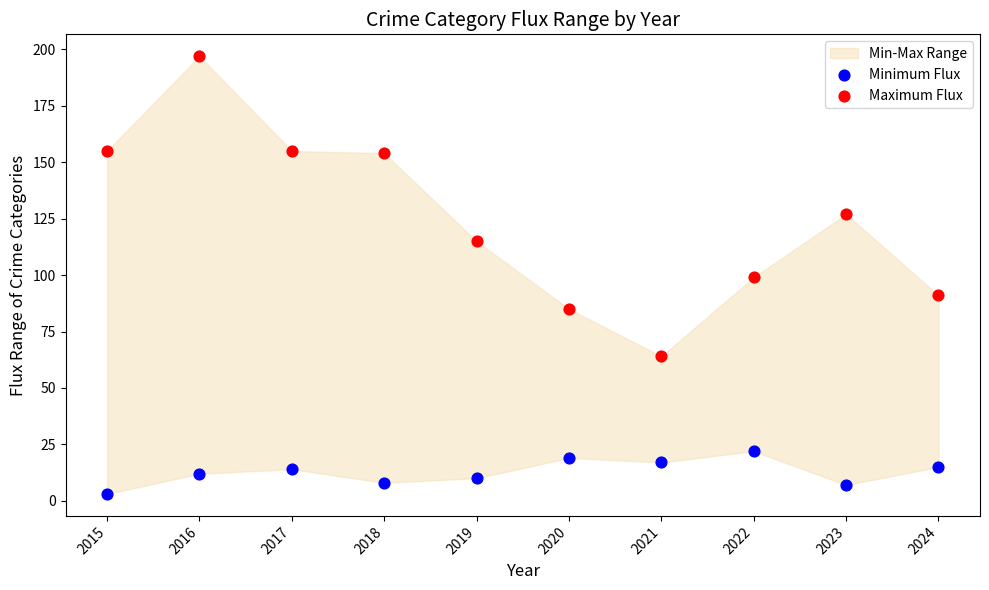

Which series contains the highest Y value?

Maximum Flux